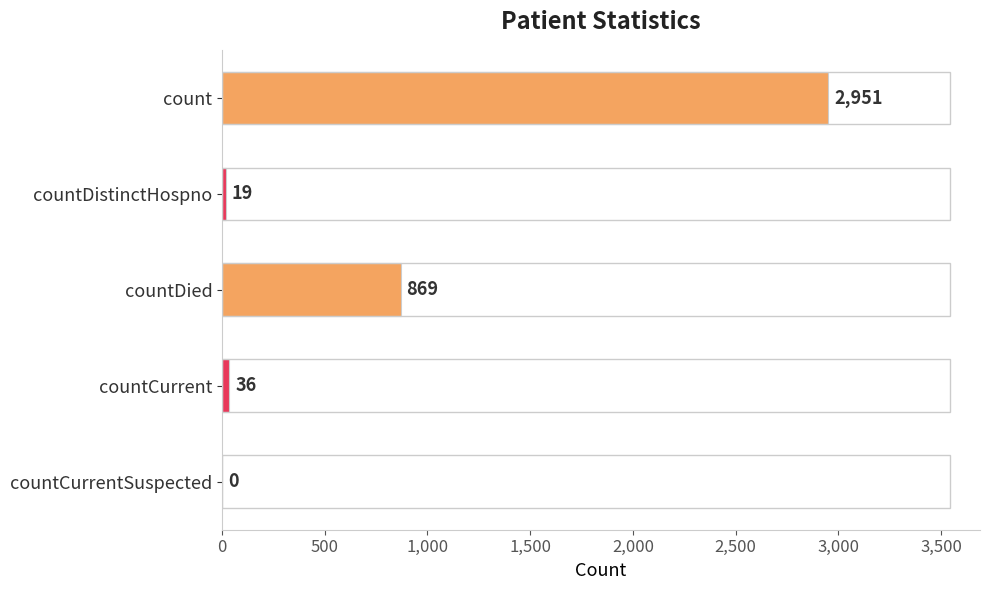

What is the sum of all values?

3875